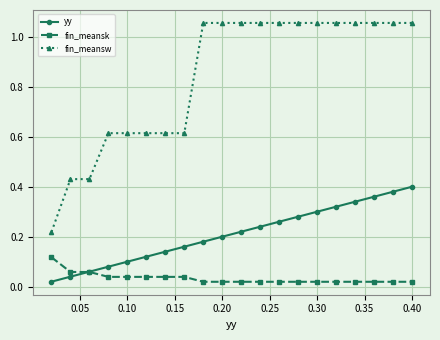

At how many categories does at least one series exceed 0?

20